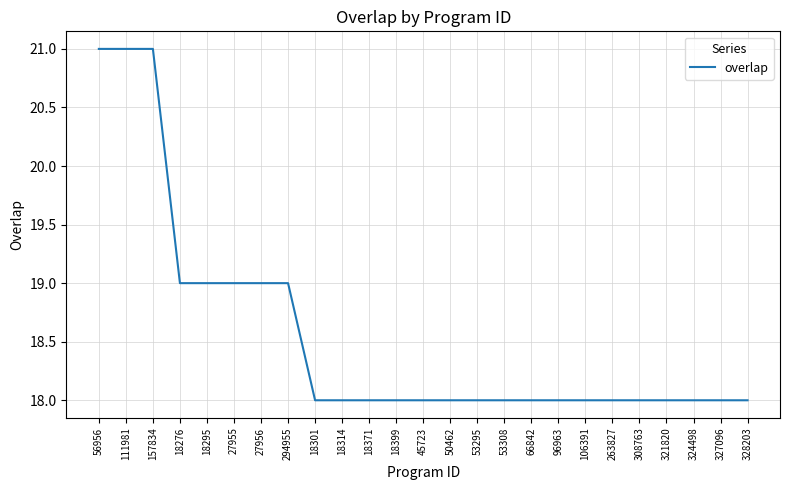

What is the minimum value shown in the chart?

18